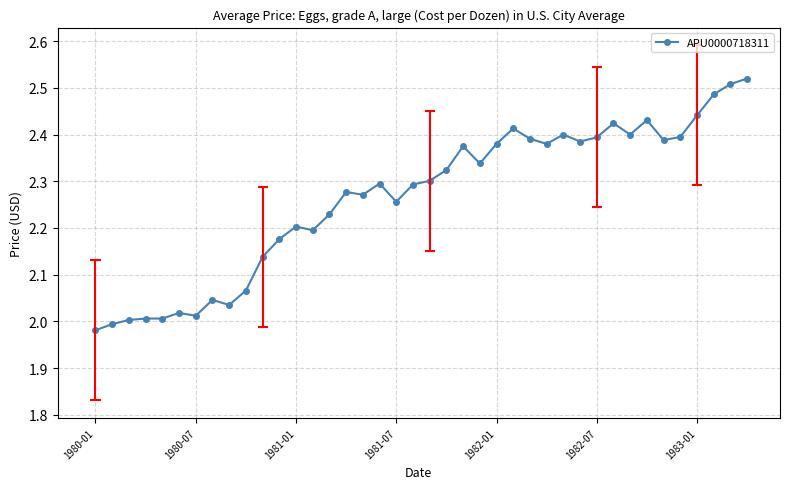

The APU0000718311 series shows 2.2 at 1981-01. True or false?

True